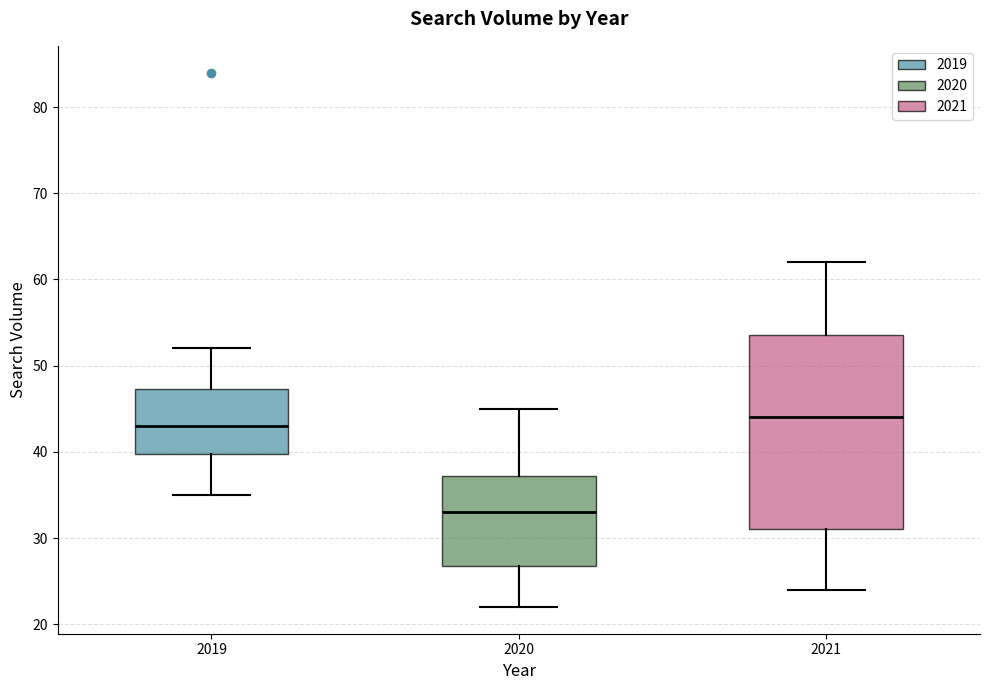

Where does the lower whisker of the box at x = 2021 end on the y-axis? The values are not printed on the chart, so give them approximately, as read against the axis.

24